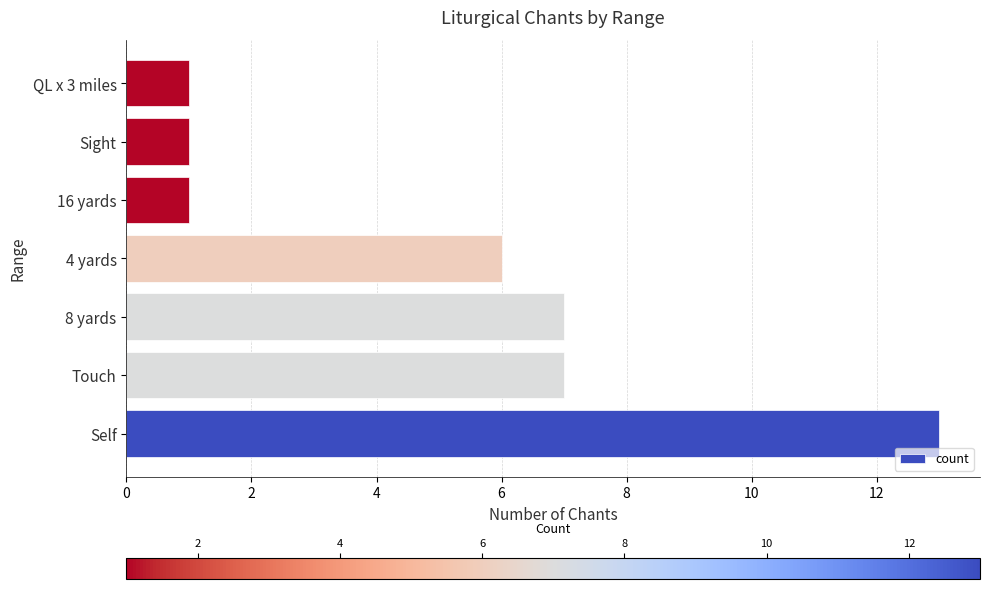

Which label corresponds to the largest value in the chart?

Self